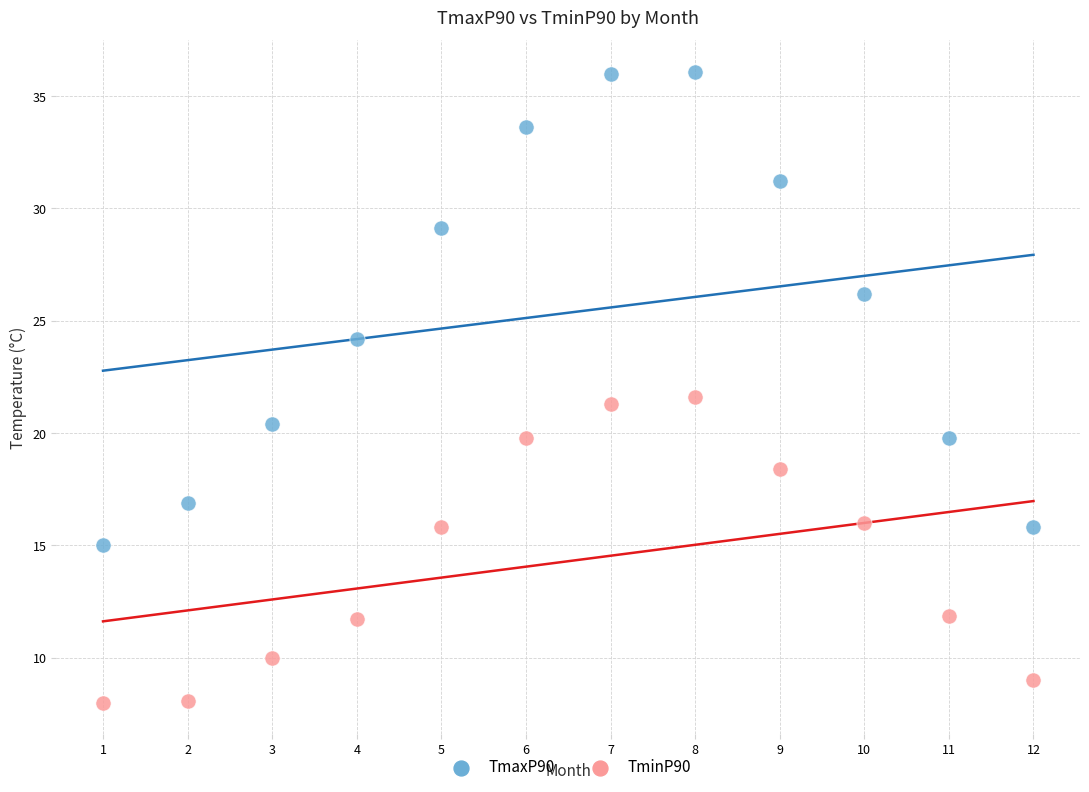

Which series contains the highest Y value?

TmaxP90